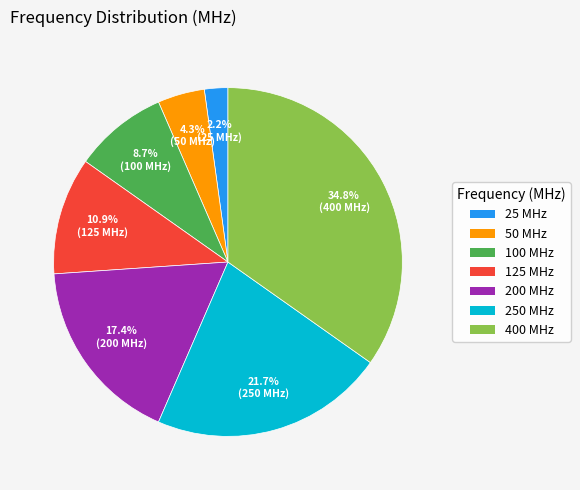

Rank the categories by value from highest to lowest.

400 MHz, 250 MHz, 200 MHz, 125 MHz, 100 MHz, 50 MHz, 25 MHz